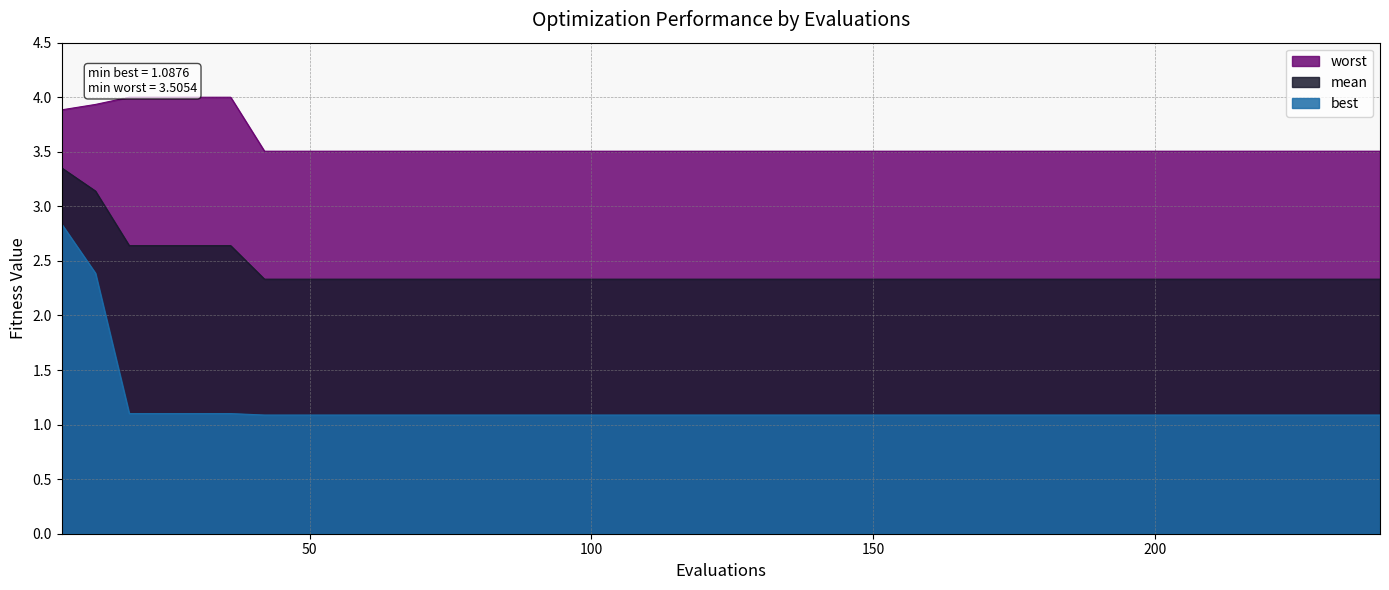

What is the value of the worst point at the 39th from the left?

3.5